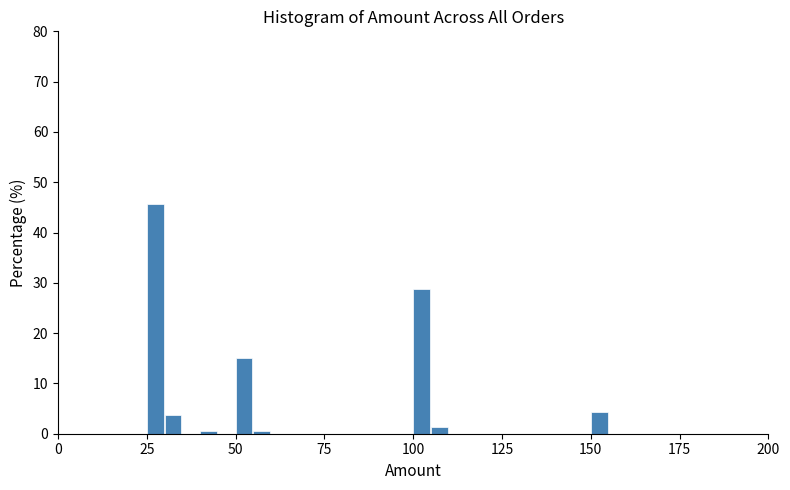

Around what value on the x-axis is the tallest bar? Give the approximate position of its centre, as read against the axis.

25